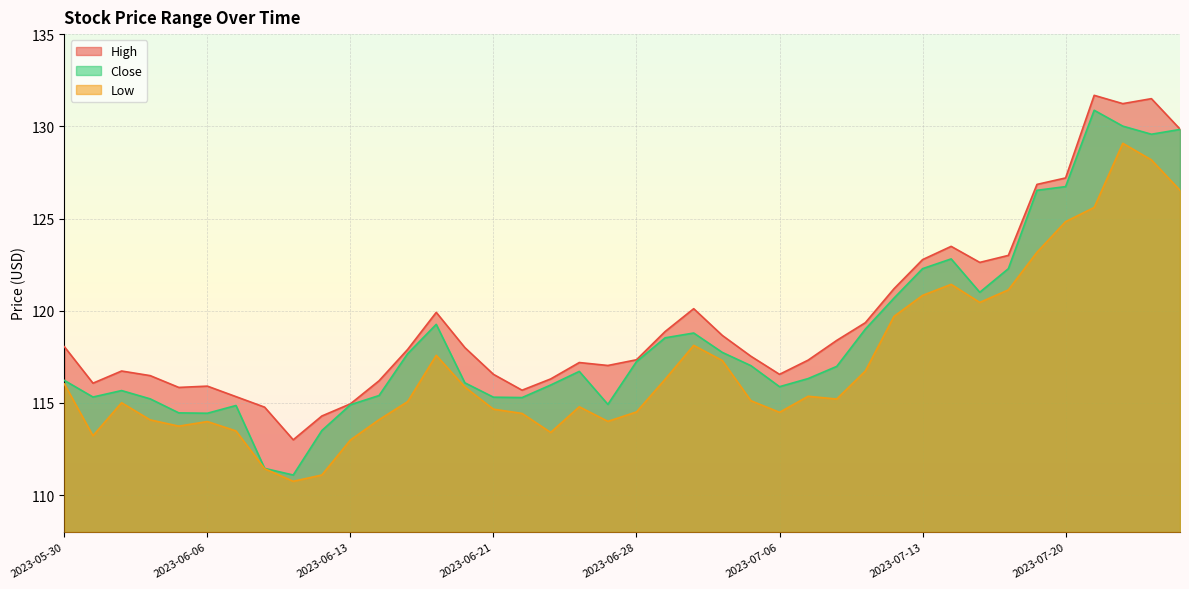

At which category does Close reach its first local valley?

2023-05-31